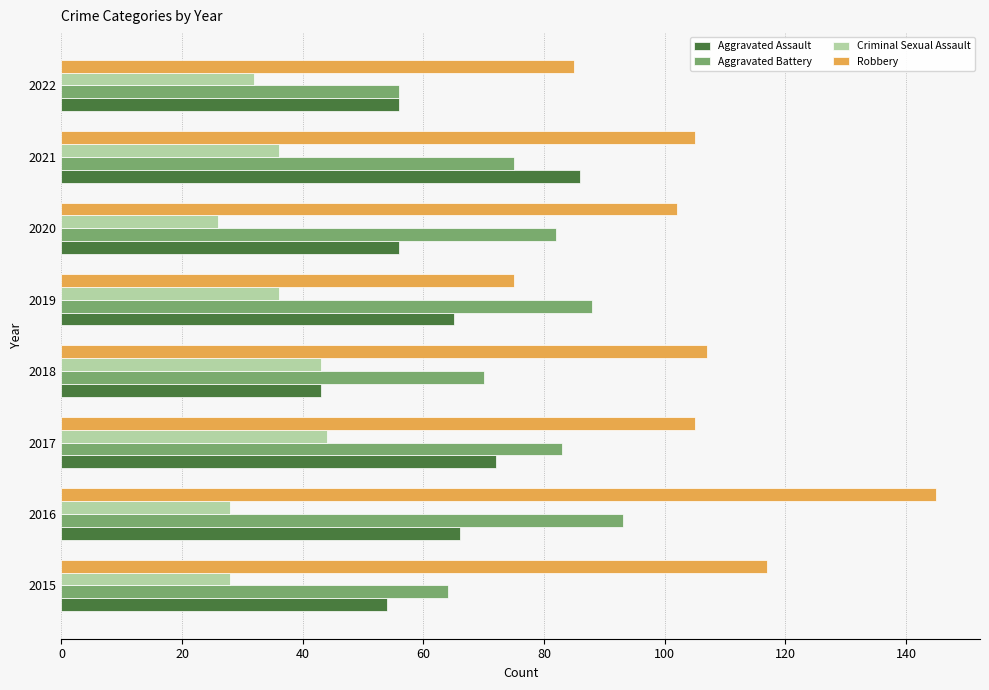

What is the minimum value for Aggravated Battery?

56